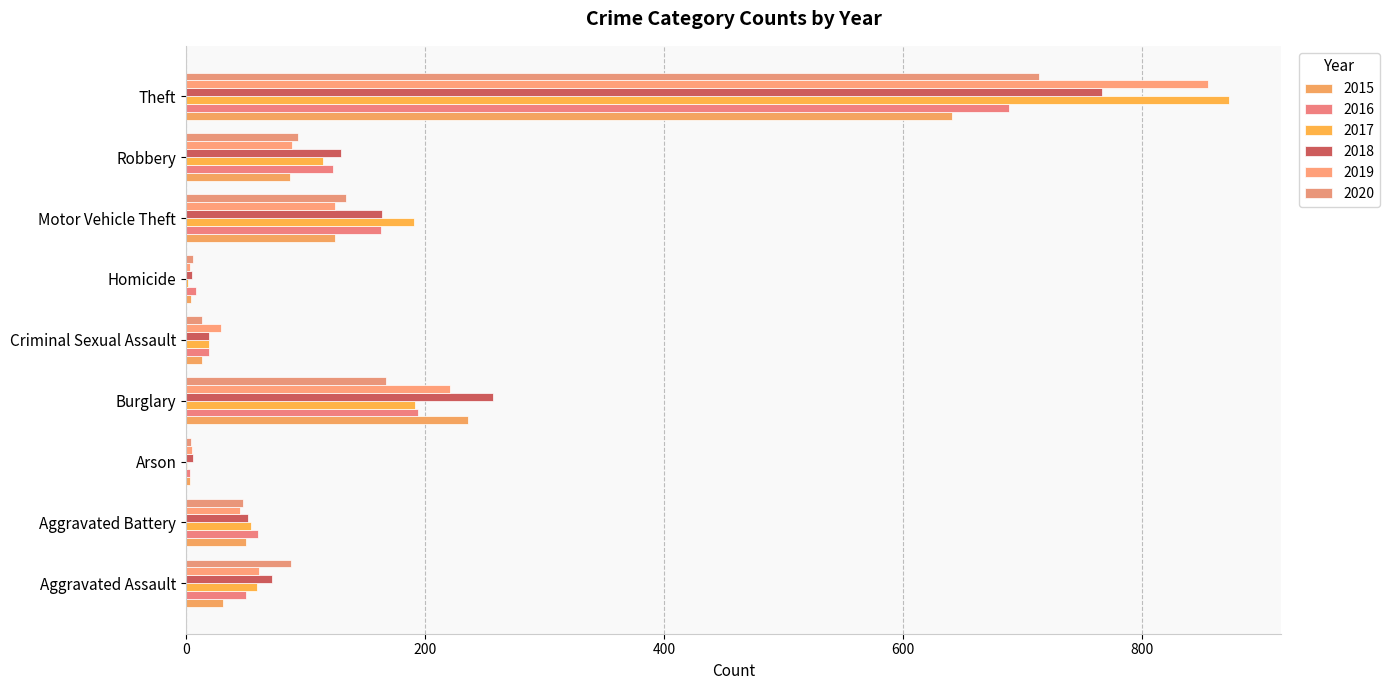

Count the number of categories in the chart.

9